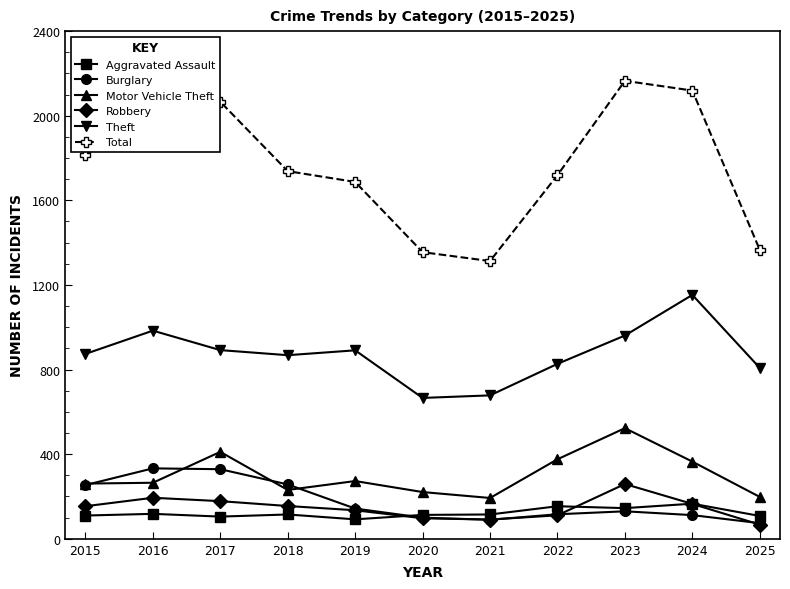

True or false: Burglary and Aggravated Assault cross at least once.

True